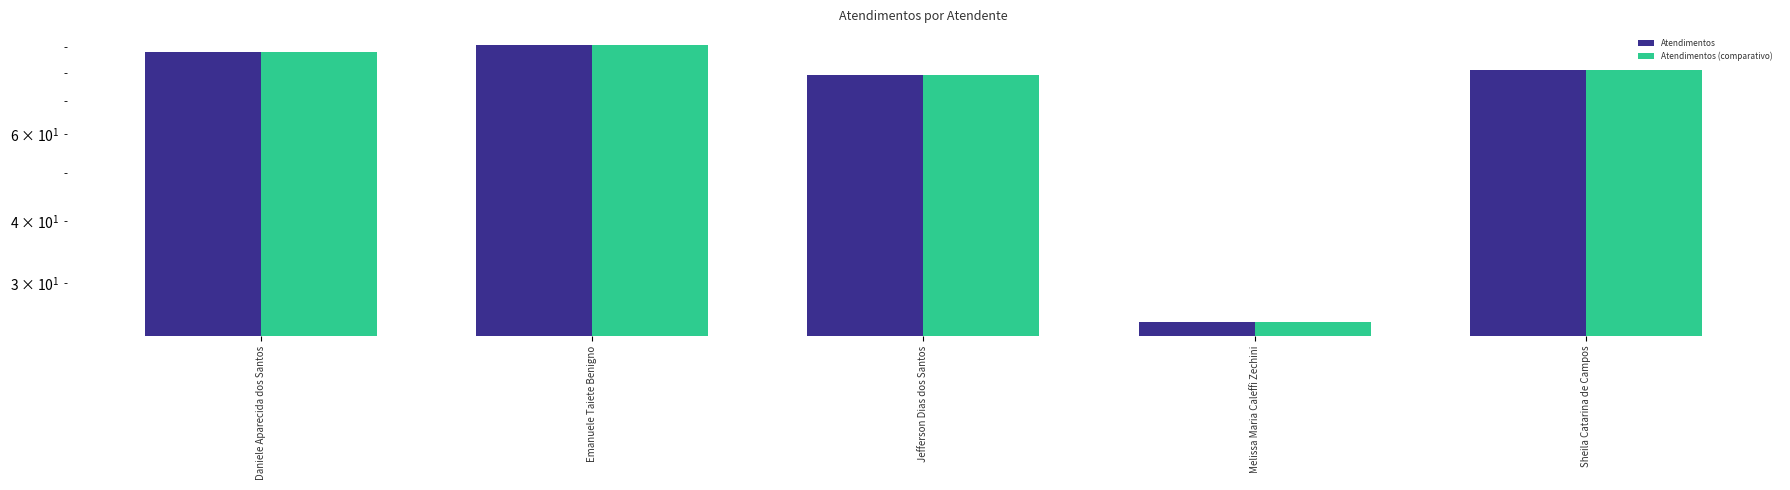

Reading left to right, what are all the values shown in this chart?

Atendimentos: 88	91	79	25	81
Atendimentos (comparativo): 88	91	79	25	81